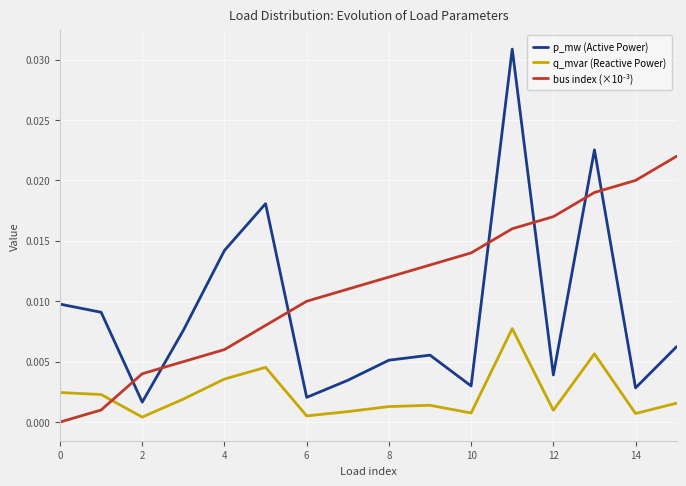

True or false: q_mvar (Reactive Power) and p_mw (Active Power) cross at least once.

False